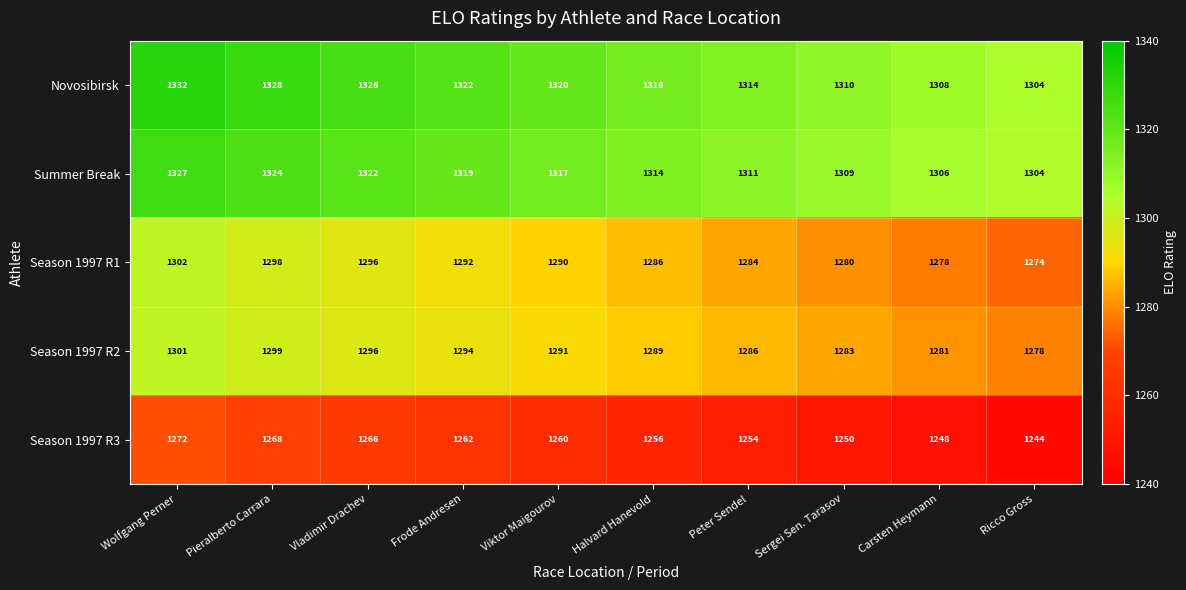

What is the average value of the Season 1997 R2 series?

1290